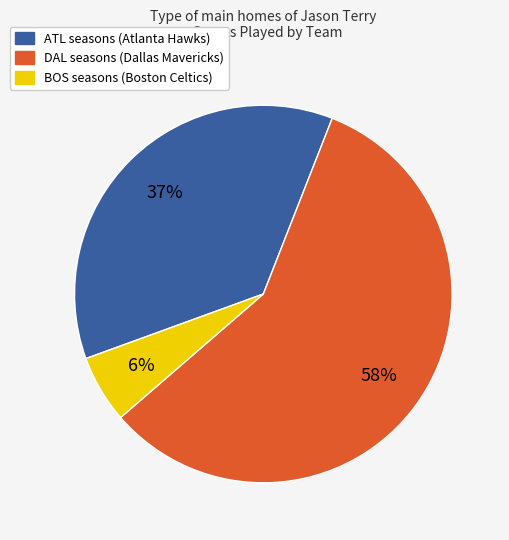

Is there any slice that represents more than half of the pie?

Yes